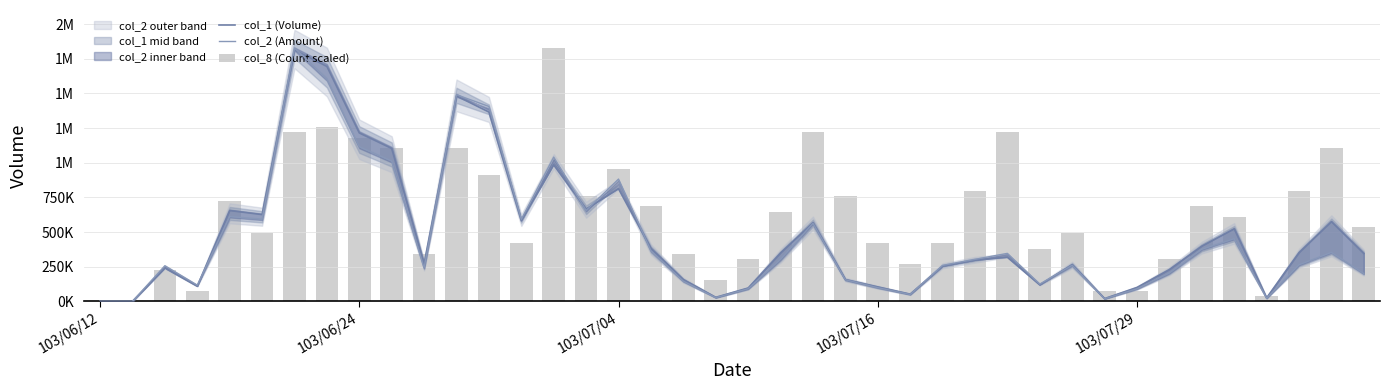

Which series has the widest spread of values?

col_2 (Amount)